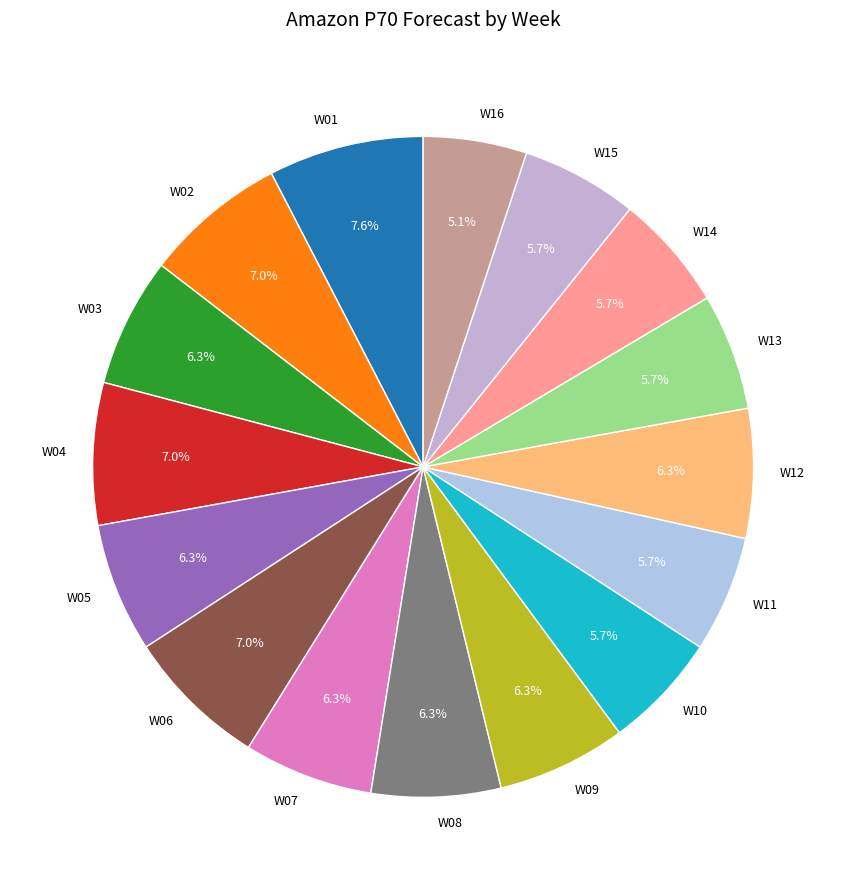

Combined, what portion of the pie is W11 and W08?

12.0%